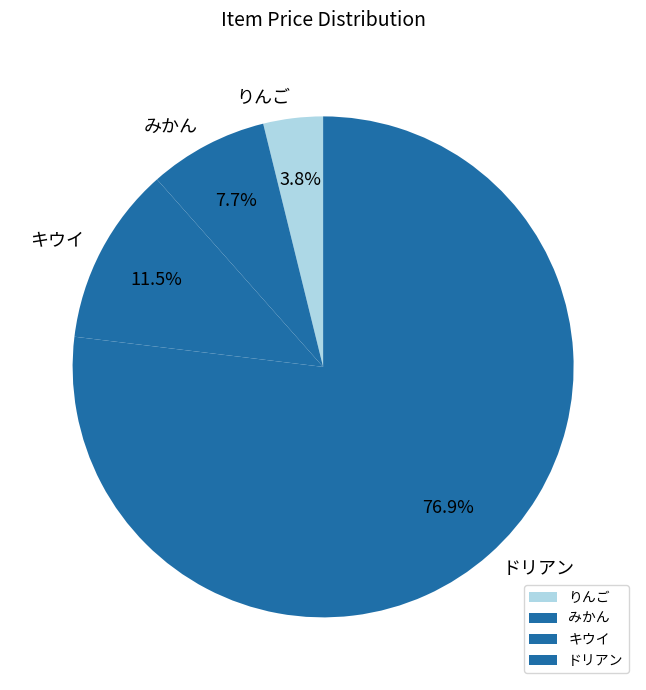

To the nearest percent, what portion does みかん represent?

8%